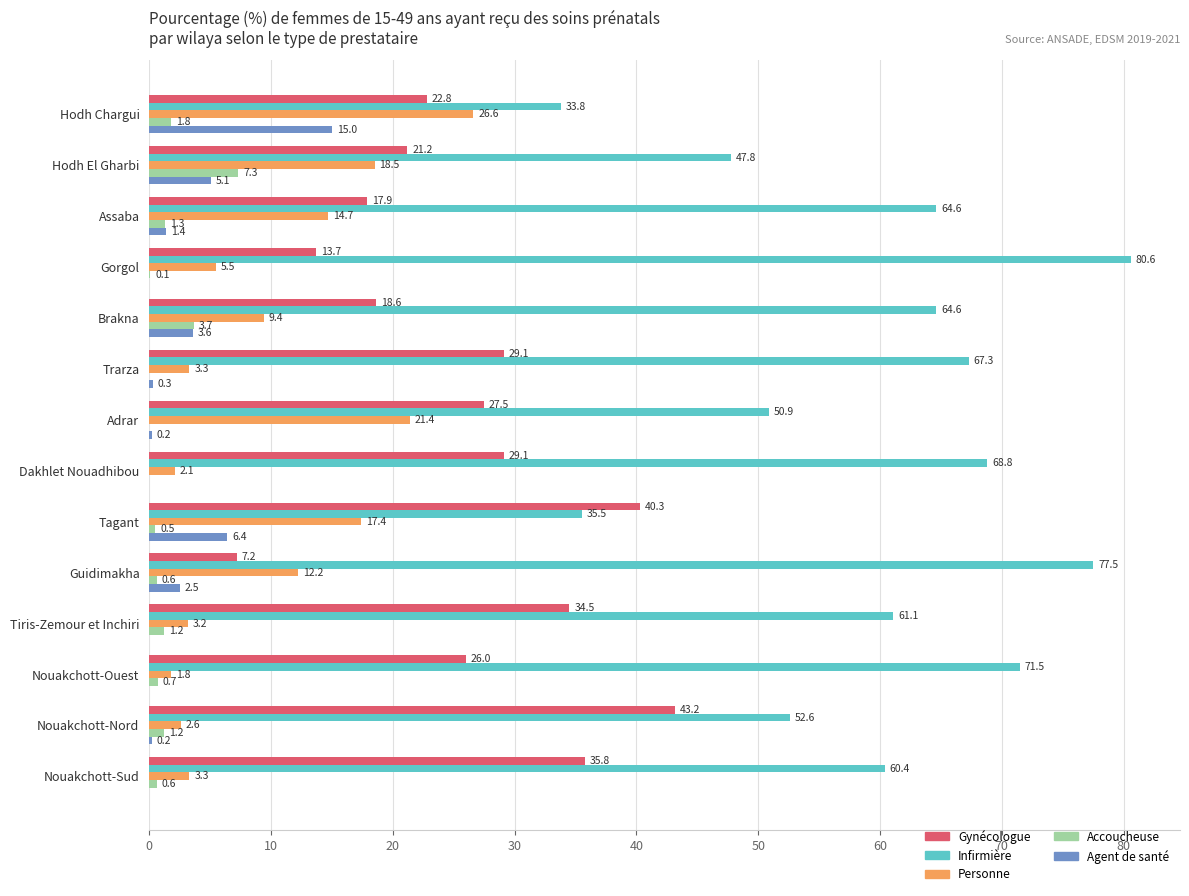

How many data points in Infirmière are above 64?

7